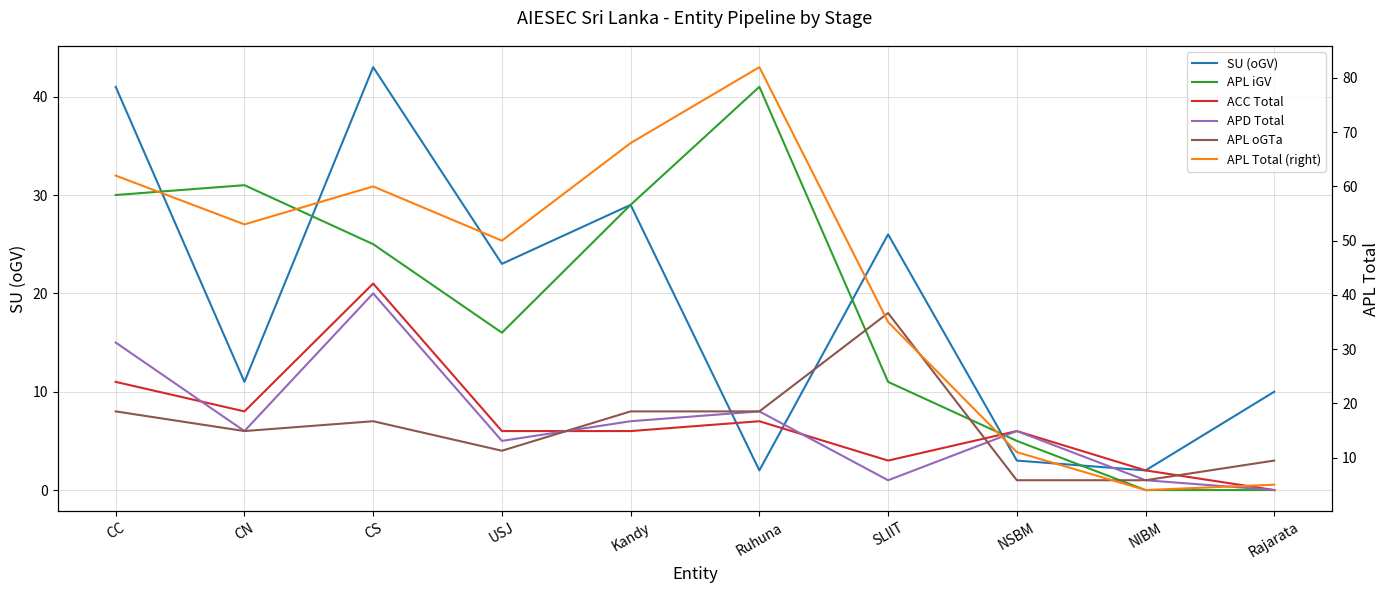

At CS, list the series in order from smallest to largest.

APL oGTa, APD Total, ACC Total, APL iGV, SU (oGV), APL Total (right)